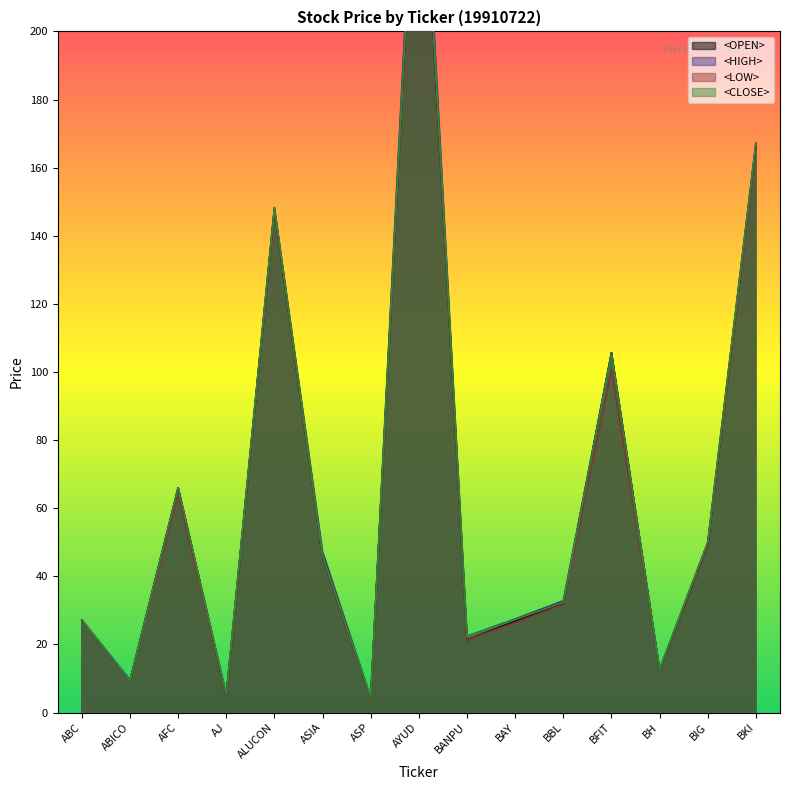

The value of <LOW> at ABC is 27.1. True or false?

True